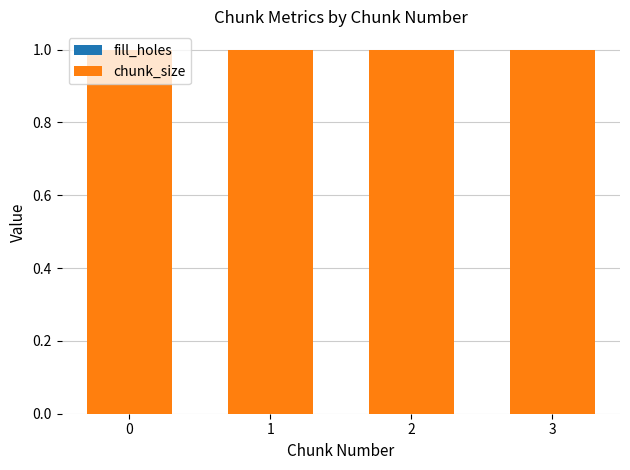

What is the sum of the chunk_size values at 0 and 1?

2